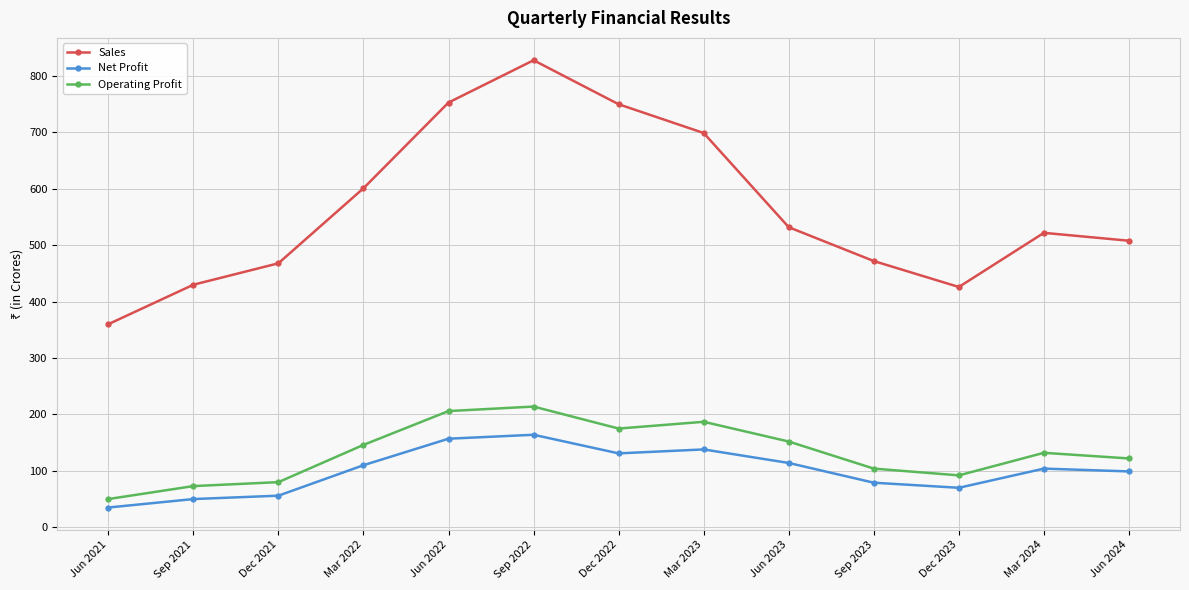

What is the lowest value of the Operating Profit series?

50